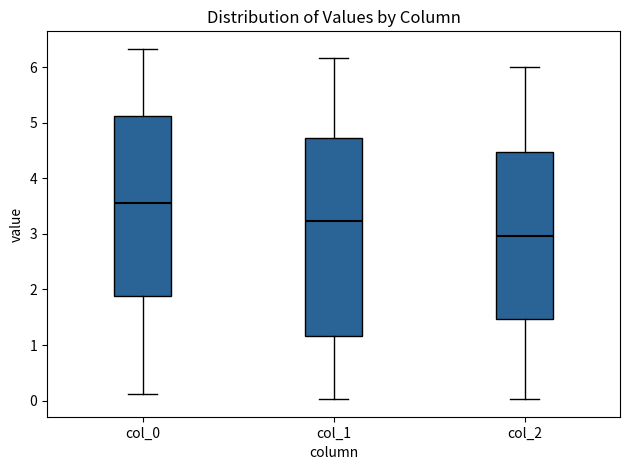

Reading left to right, read every box against the y-axis: the position of its median line, the range the box covers, and the ends of its whiskers. The values are not printed on the chart, so give them approximately, as read against the axis.

col_0: median 3.6, box 1.9 to 5.1, whiskers 0.1 to 6.3
col_1: median 3.2, box 1.2 to 4.7, whiskers 0.0 to 6.2
col_2: median 3.0, box 1.5 to 4.5, whiskers 0.0 to 6.0